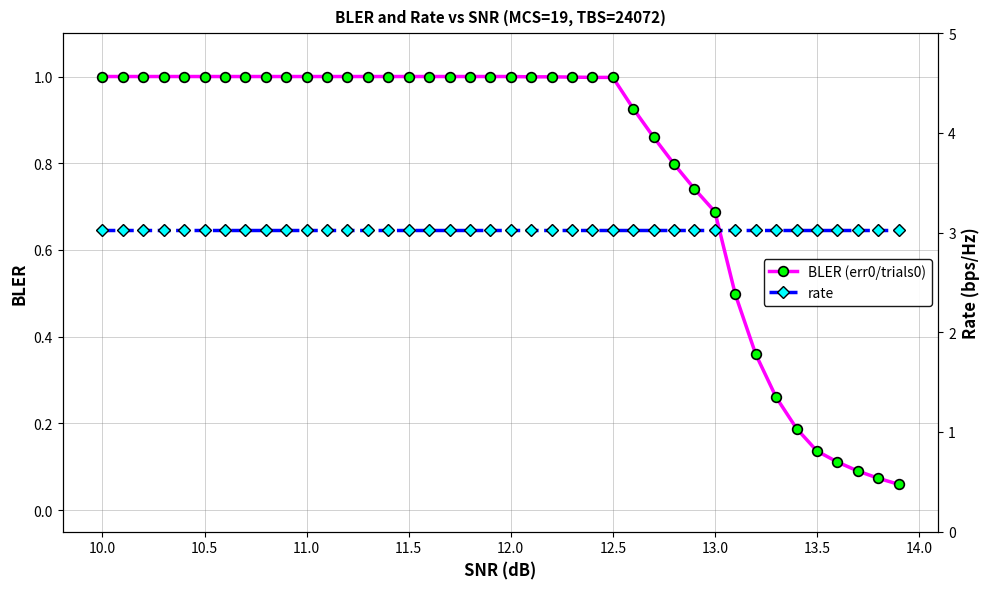

Does the chart have visible grid lines?

Yes